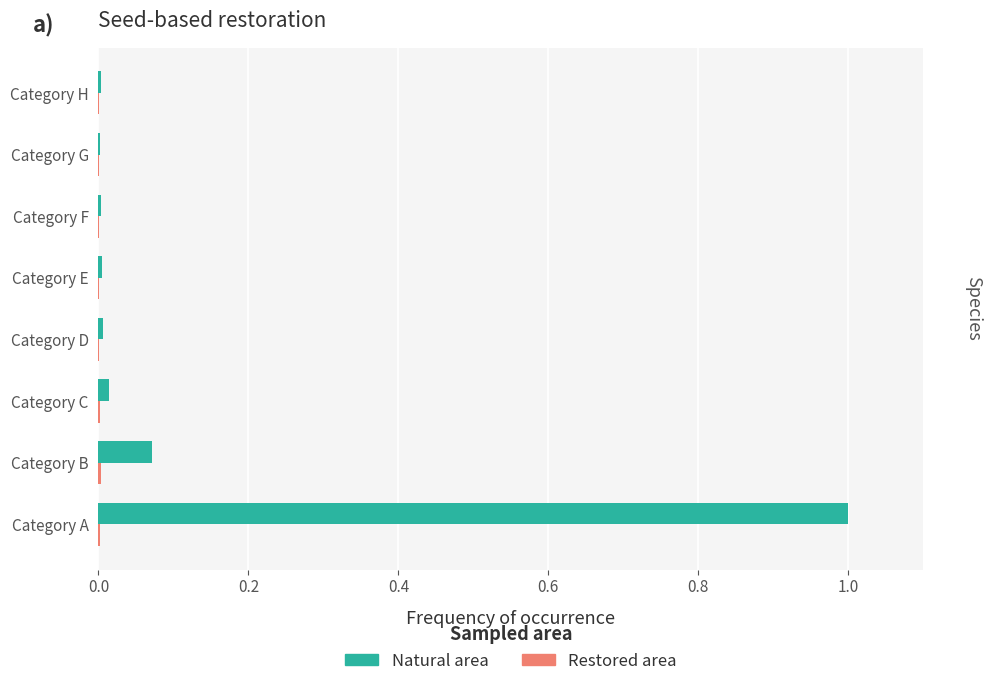

What is the sum of all Natural area values?

1.1